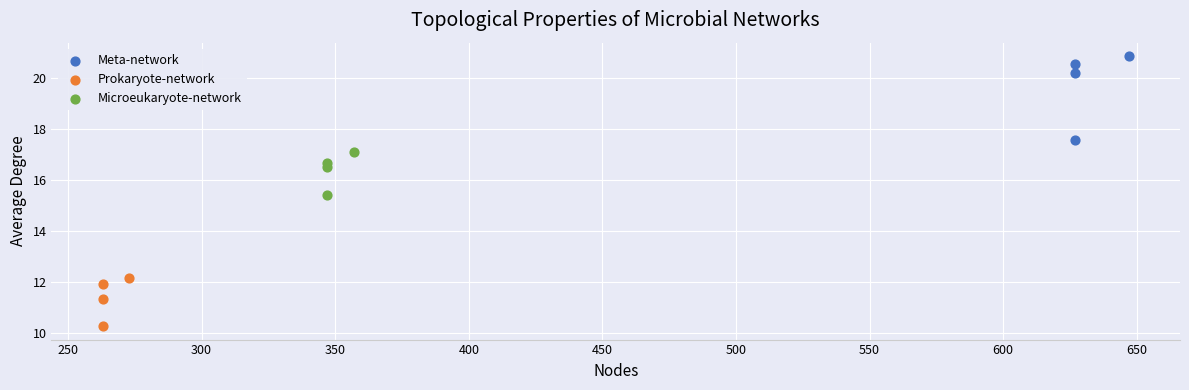

Which series has the widest spread of Y values?

Meta-network